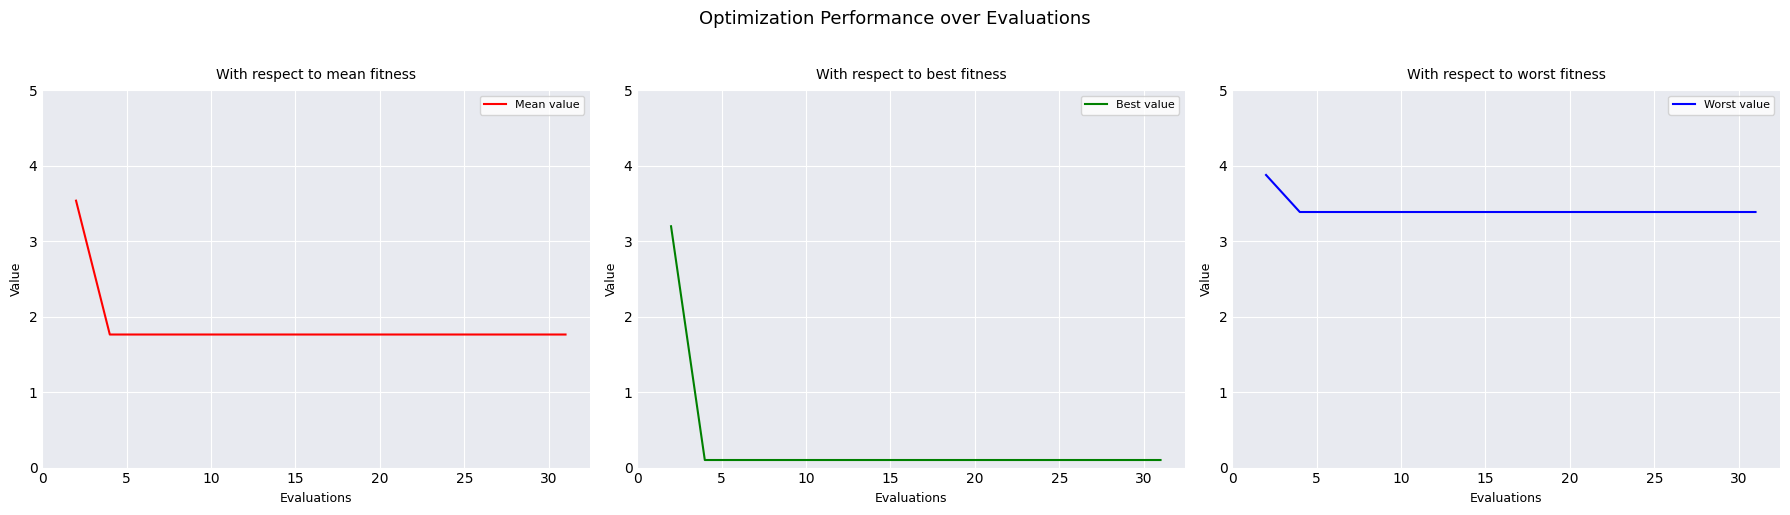

True or false: Mean value has a value of 1.8 at 20.

True